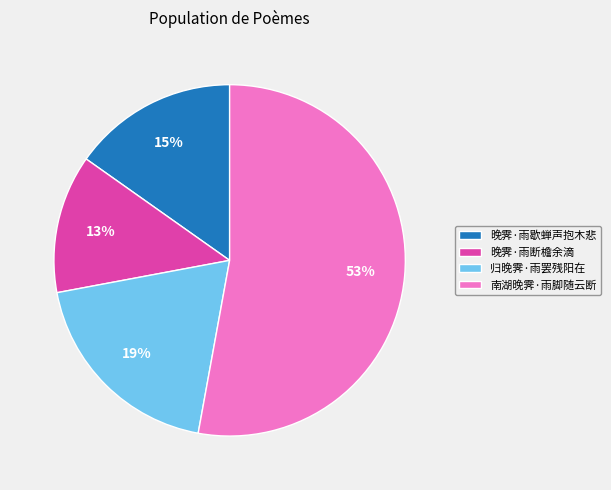

The 归晚霁·雨罢残阳在 slice represents 19% of the pie. True or false?

True